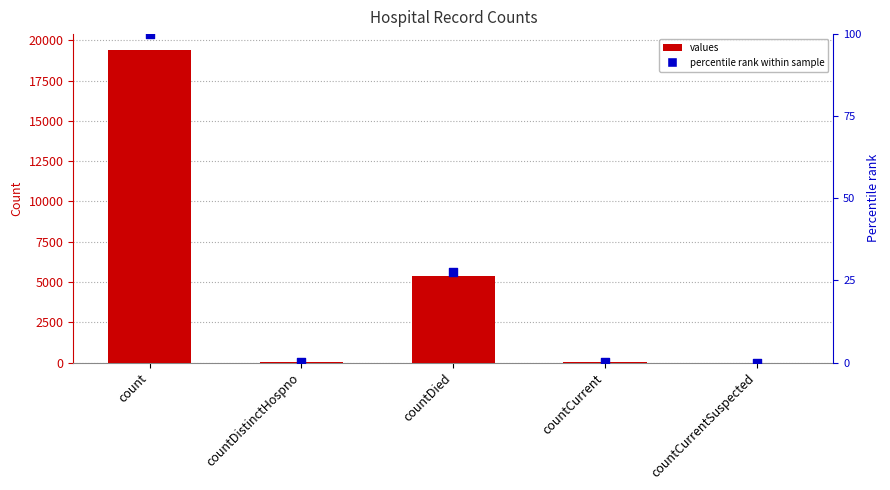

Which series reaches the minimum Y coordinate?

values